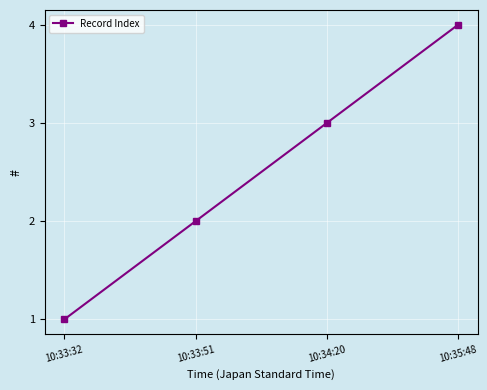

Rank the categories by value from lowest to highest.

10:33:32, 10:33:51, 10:34:20, 10:35:48